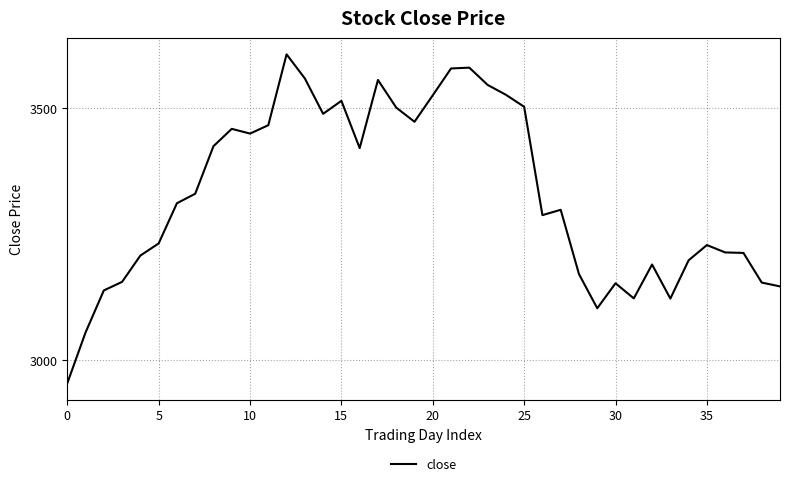

What is the smallest value displayed?

2953.4